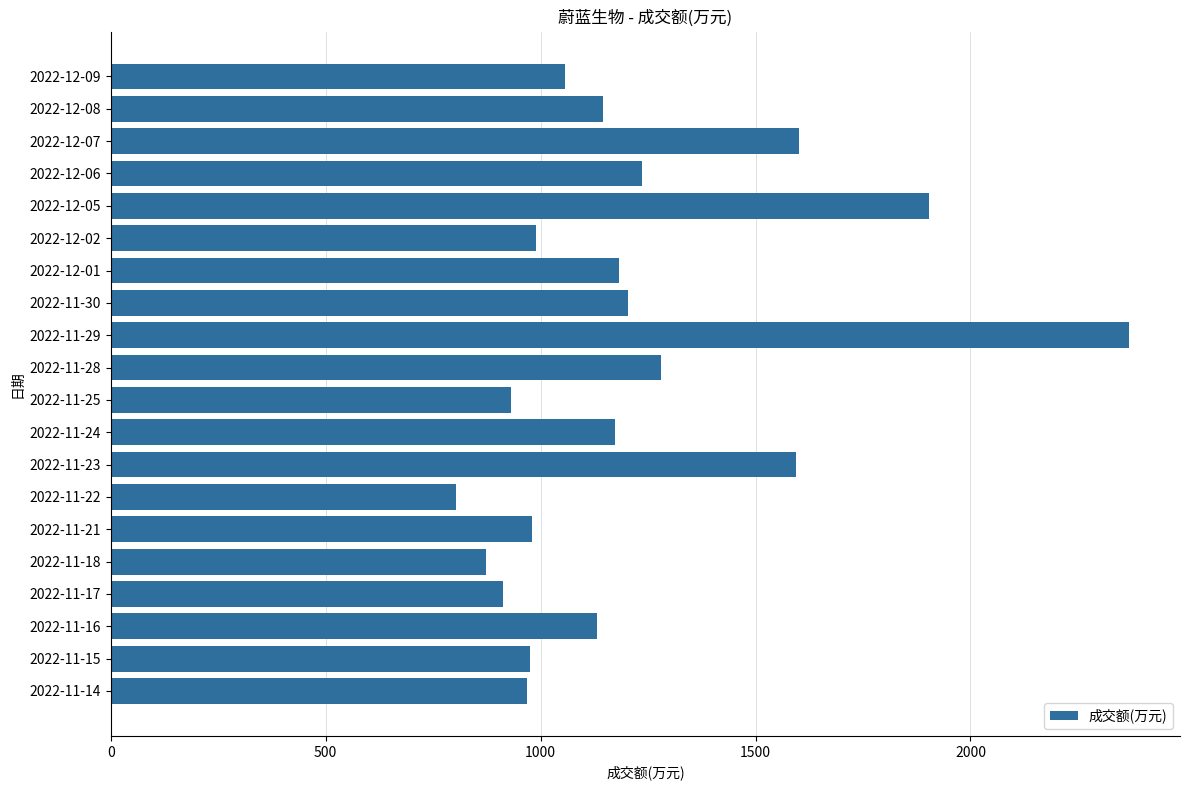

What is the sum of all values?

24309